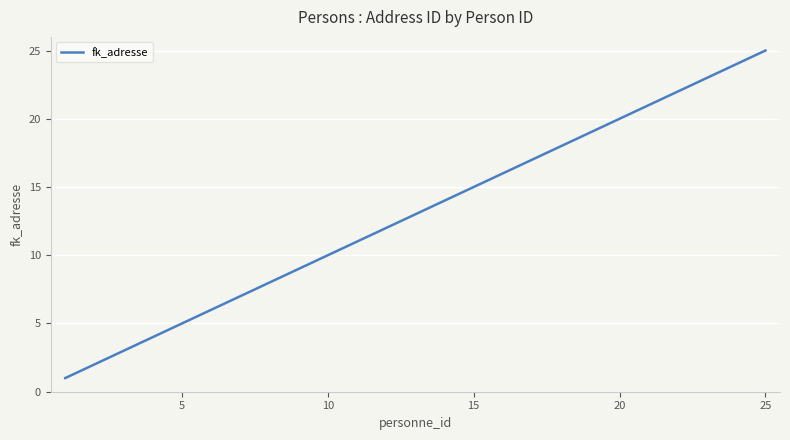

Count the number of categories in the chart.

300